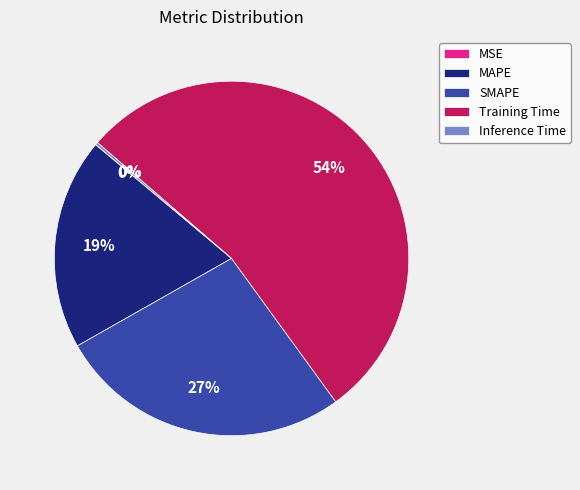

What is the largest slice in the pie chart?

Training Time